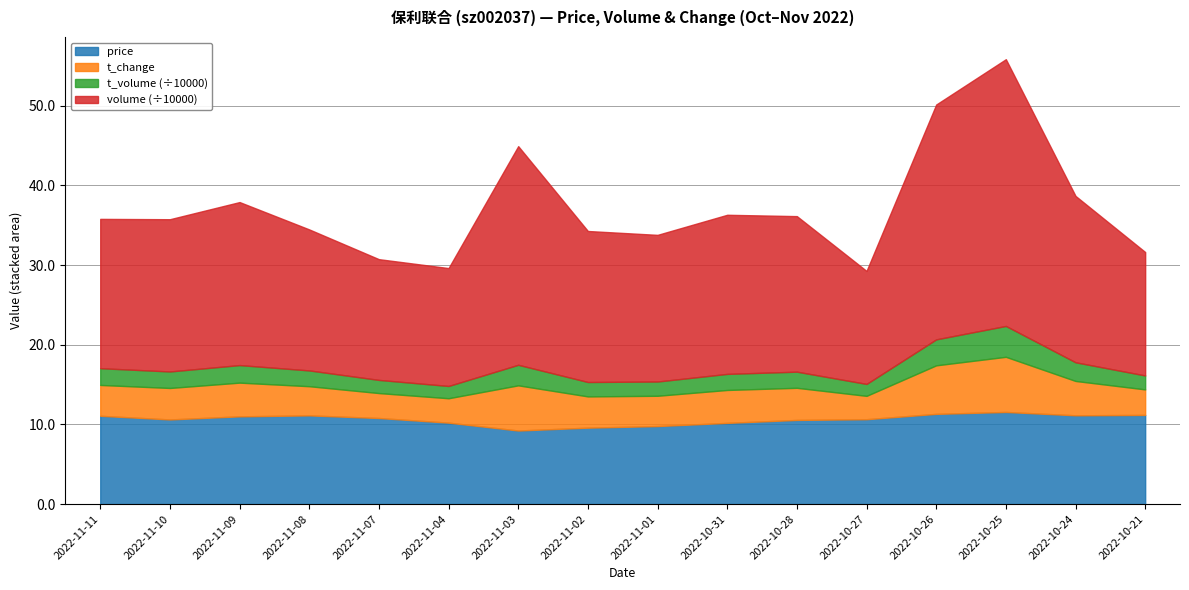

The value of price at 2022-11-02 is 4.4. True or false?

False